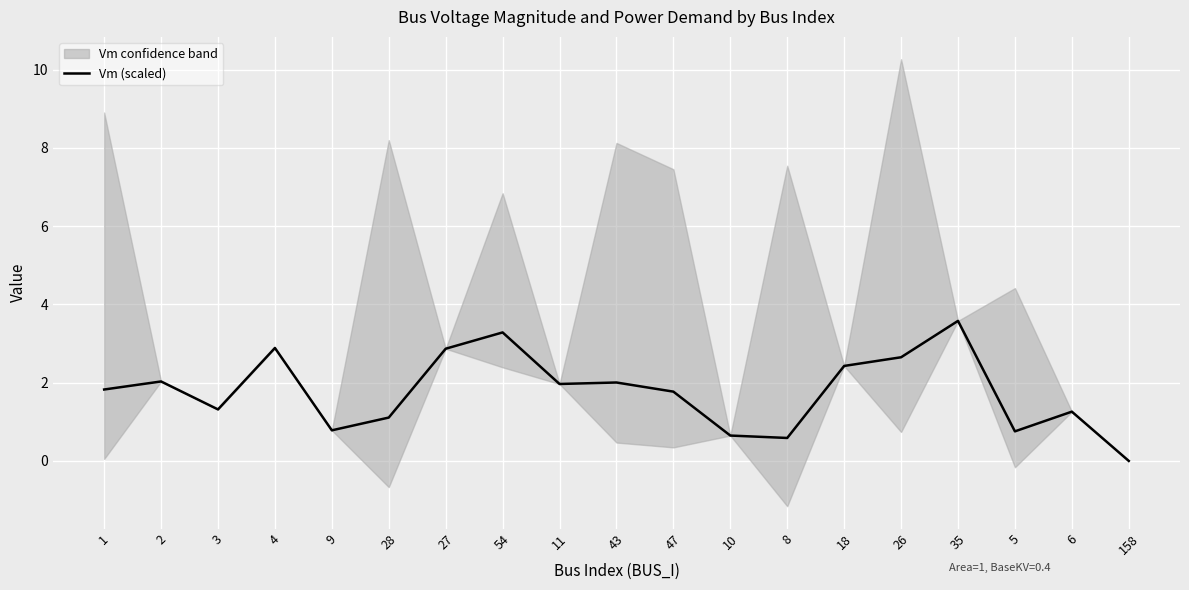

Where is the first local maximum?

2